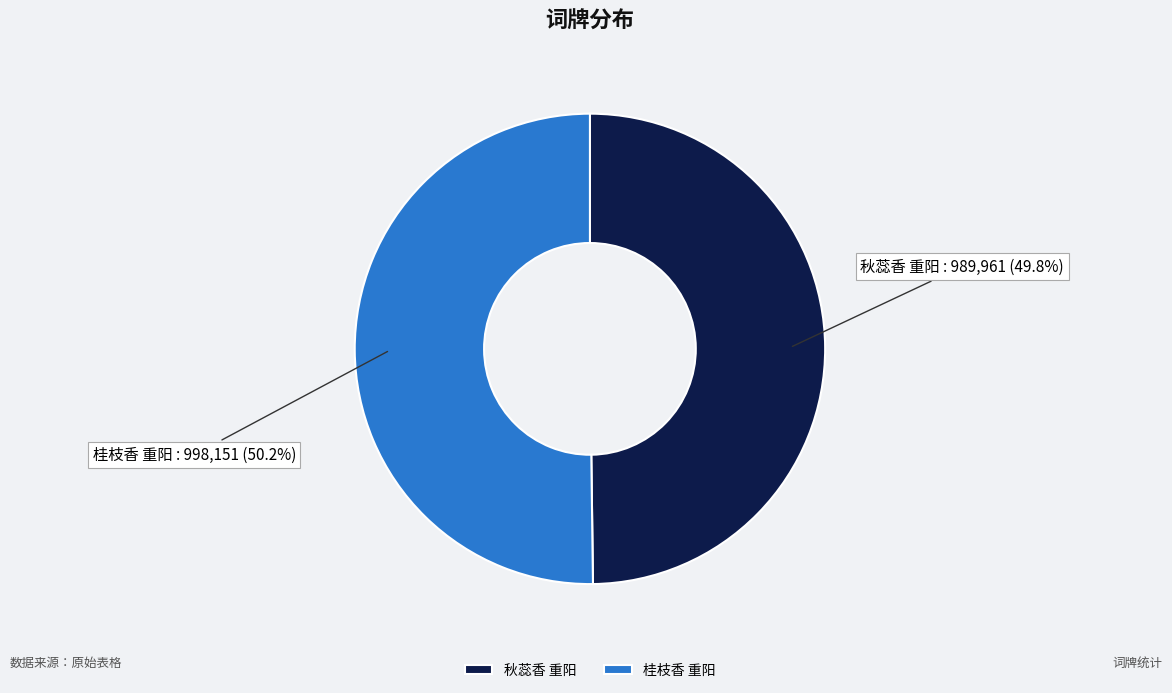

Does any single category account for the majority?

Yes